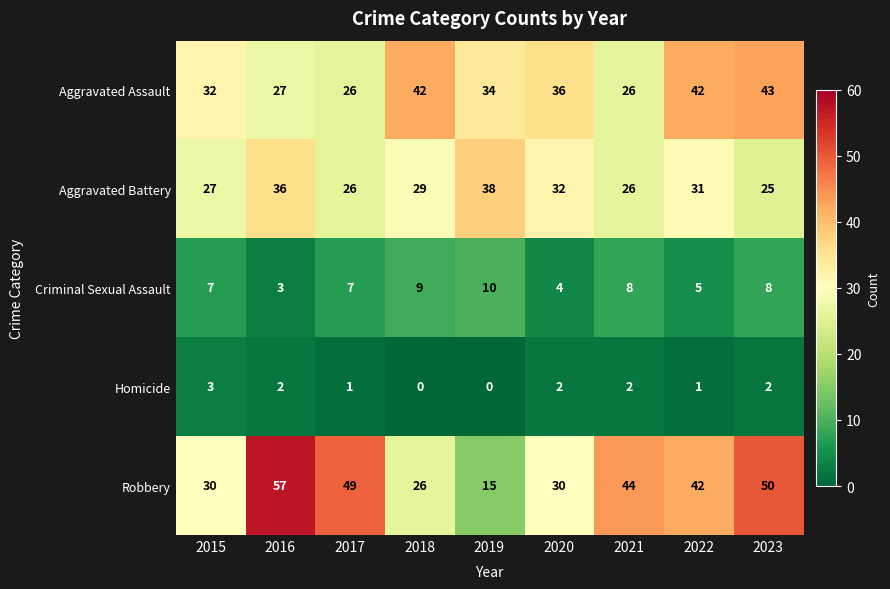

Which category has the highest value across all series?

2016